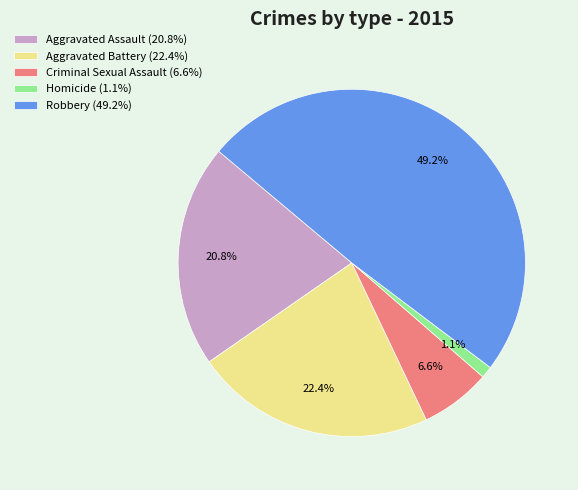

How many segments does this pie chart have?

5